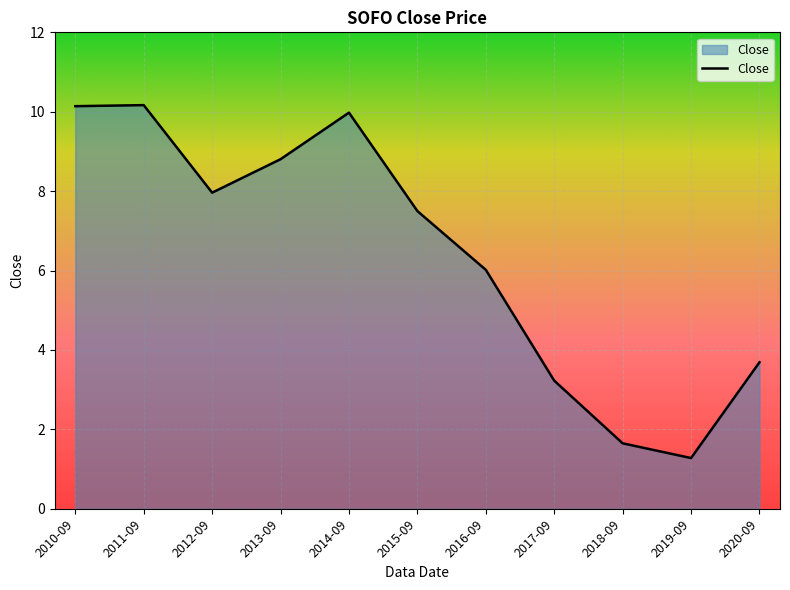

What is the sum of all values?

70.4